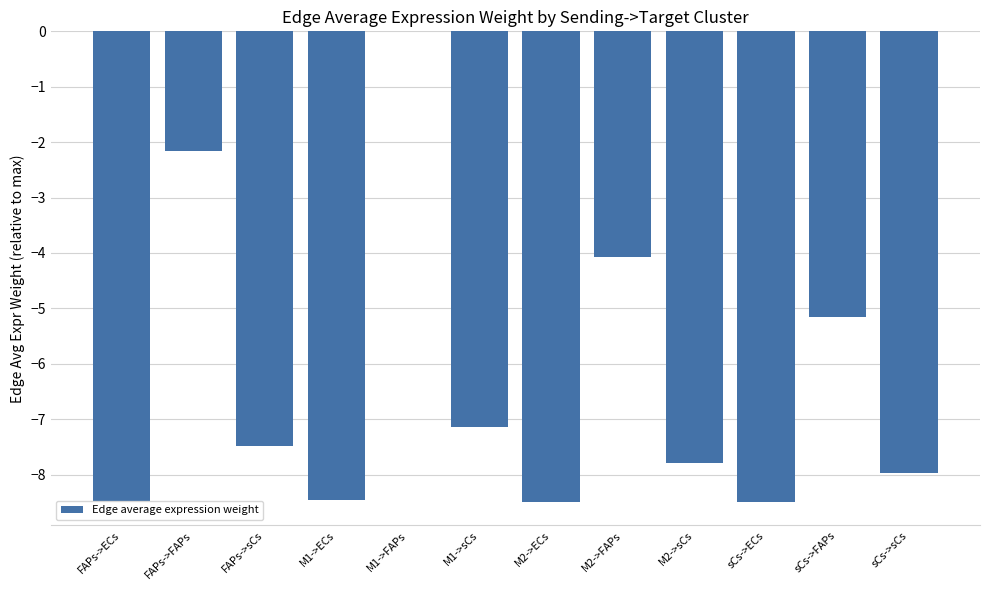

Which category has the highest value across all series?

M1->FAPs